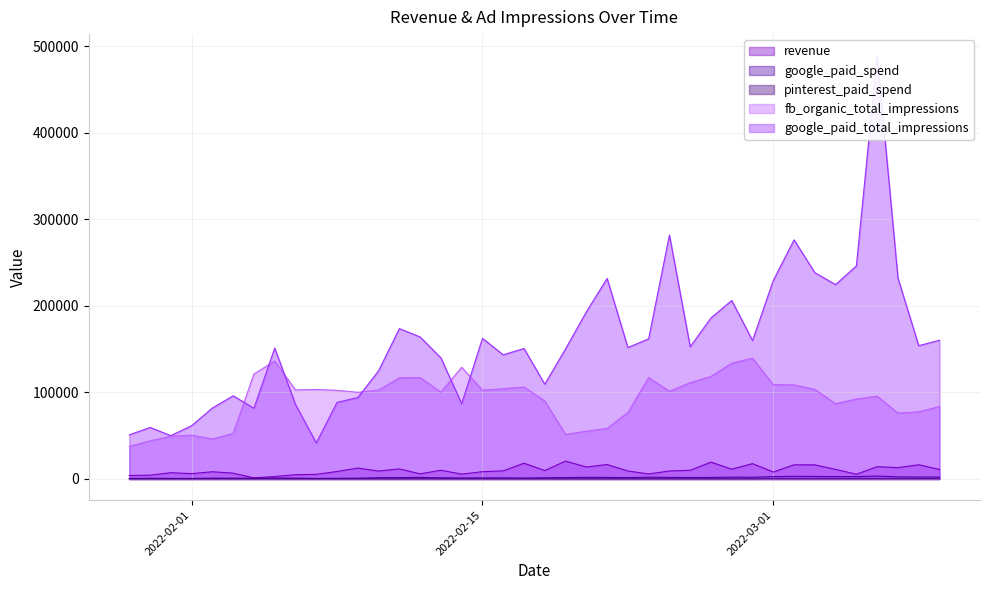

At 2022-02-09, list the series in order from smallest to largest.

pinterest_paid_spend, google_paid_spend, revenue, google_paid_total_impressions, fb_organic_total_impressions